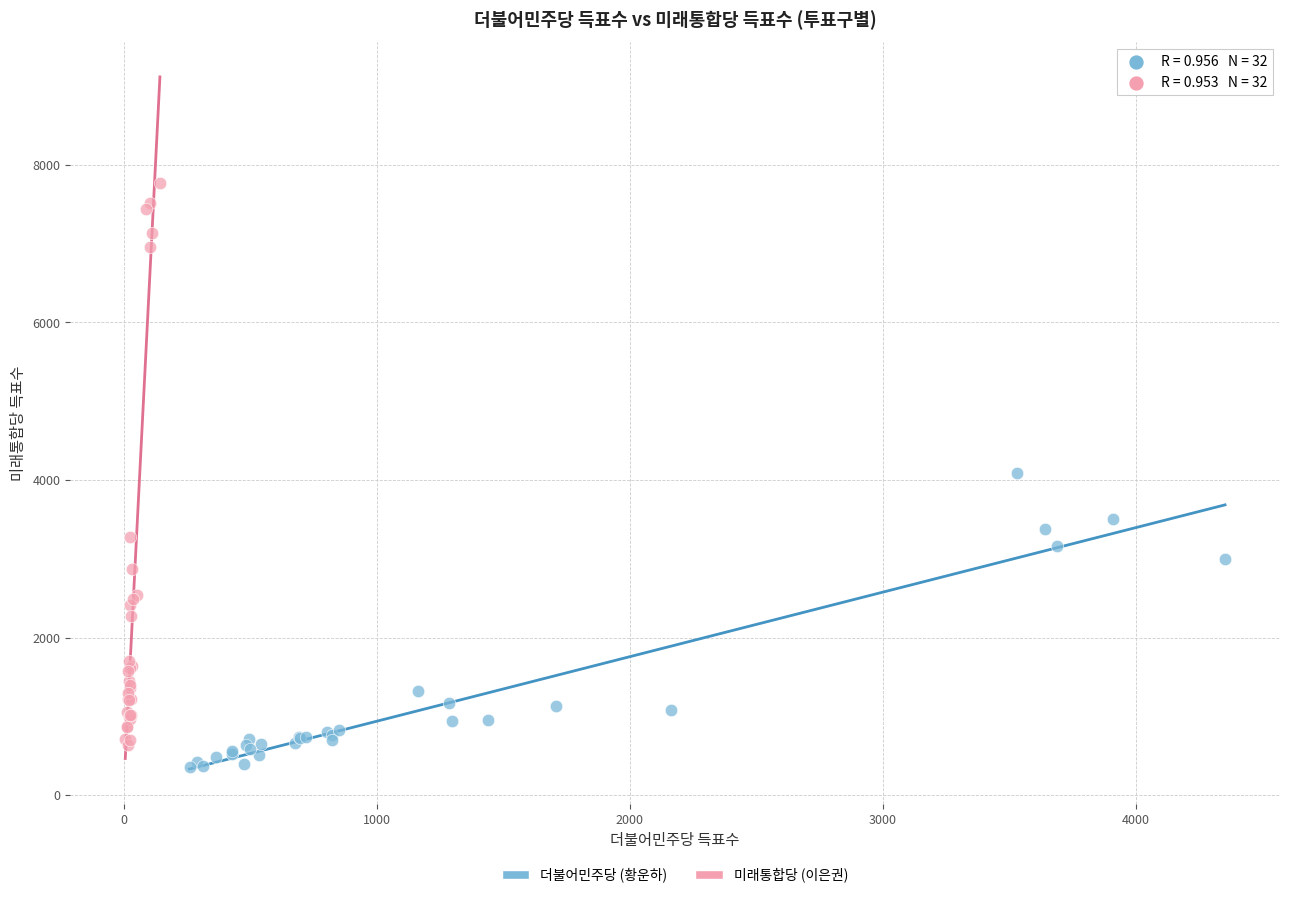

What are all the series names shown in the legend?

더불어민주당 (황운하), 미래통합당 (이은권)